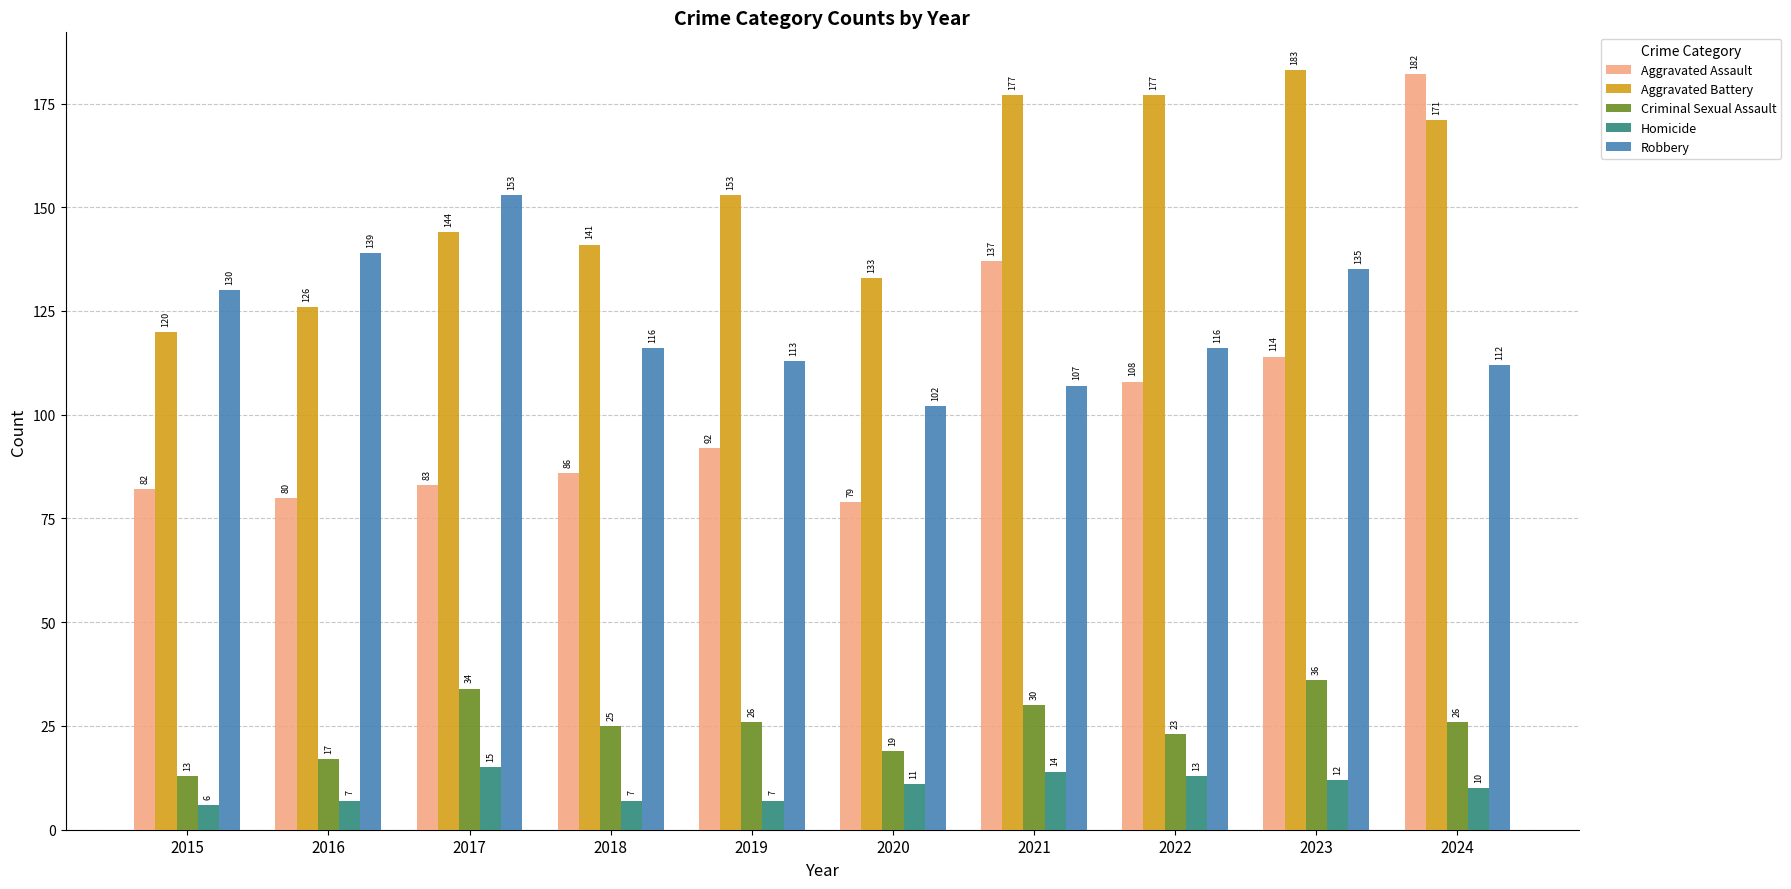

True or false: Criminal Sexual Assault has a value of 23 at 2022.

True